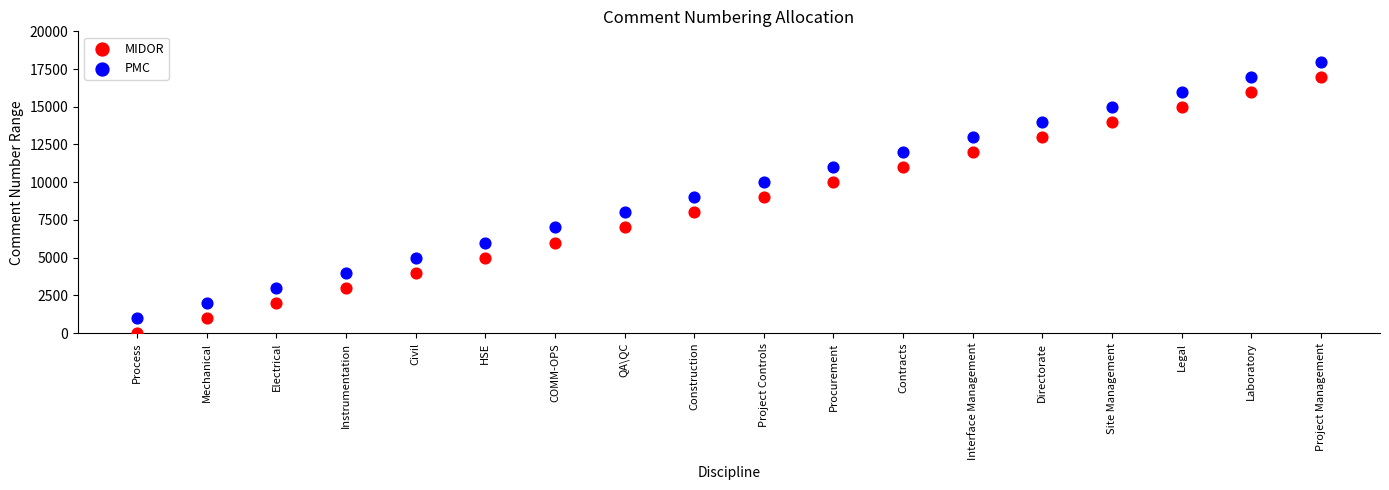

Across all data points, what is the range of Y values (max minus min)?

17999